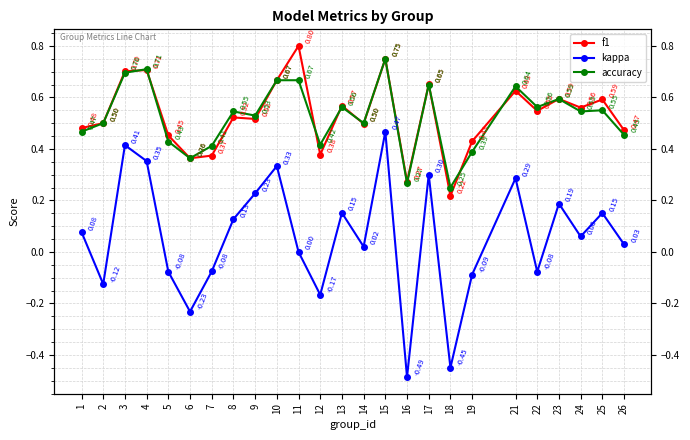

At how many categories does at least one series exceed 0?

25